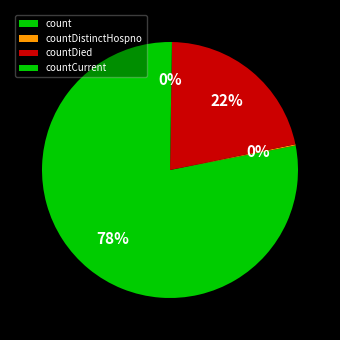

How many segments does this pie chart have?

4